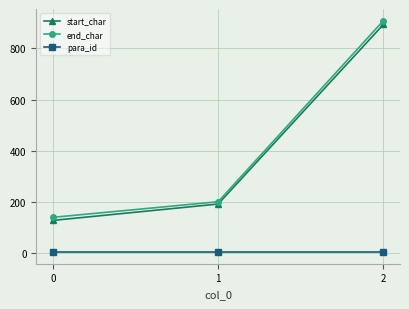

What is the value of the start_char point at the 1st from the left?

128